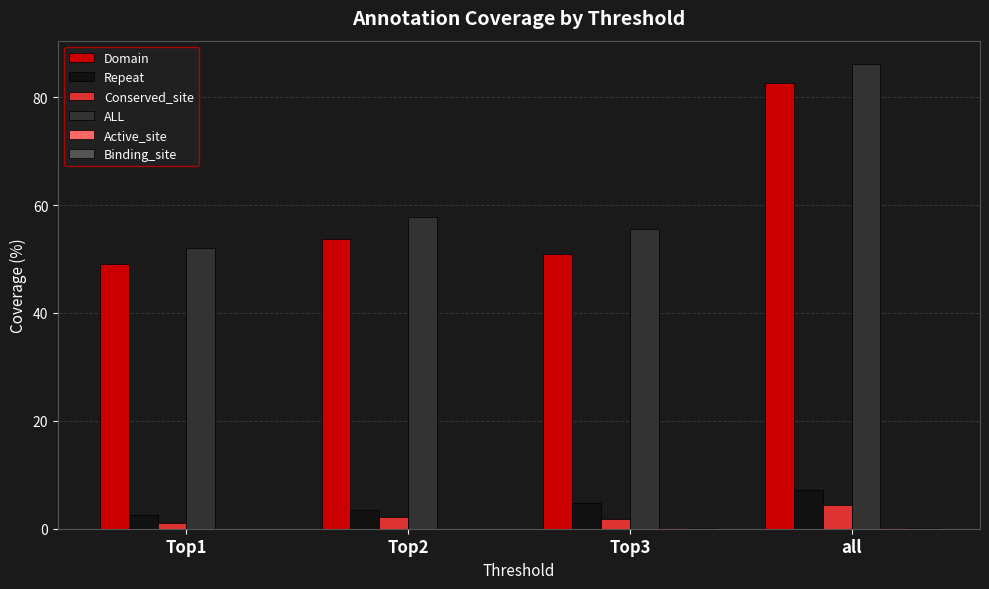

At which category is the sum across all series the highest?

all